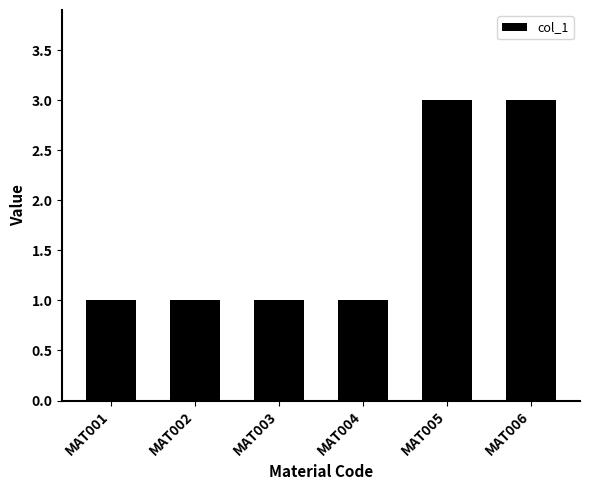

What is the change in value from MAT004 to MAT006?

+2